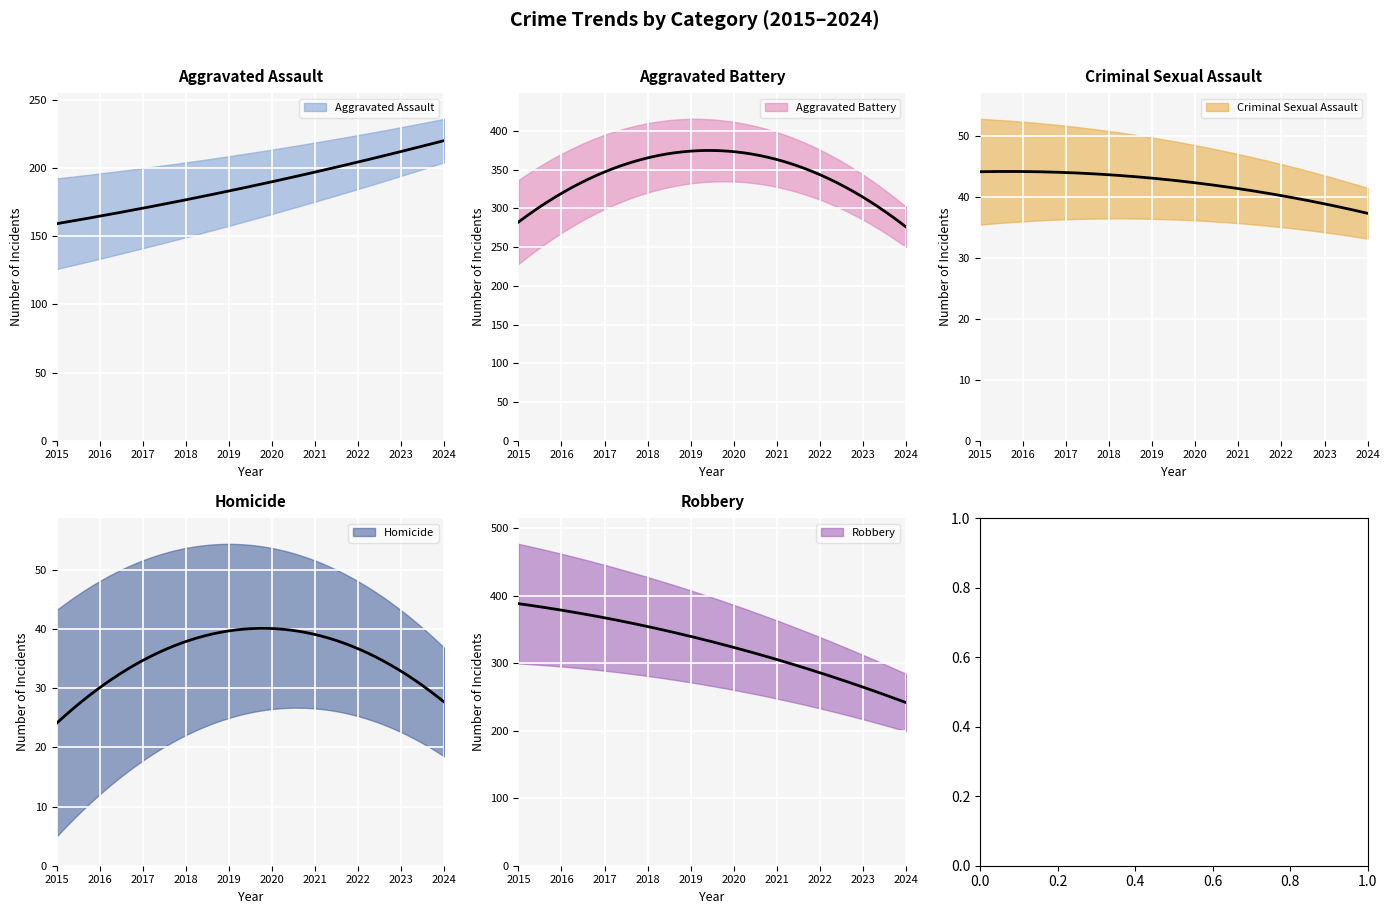

True or false: Aggravated Battery and Homicide intersect in this chart.

False